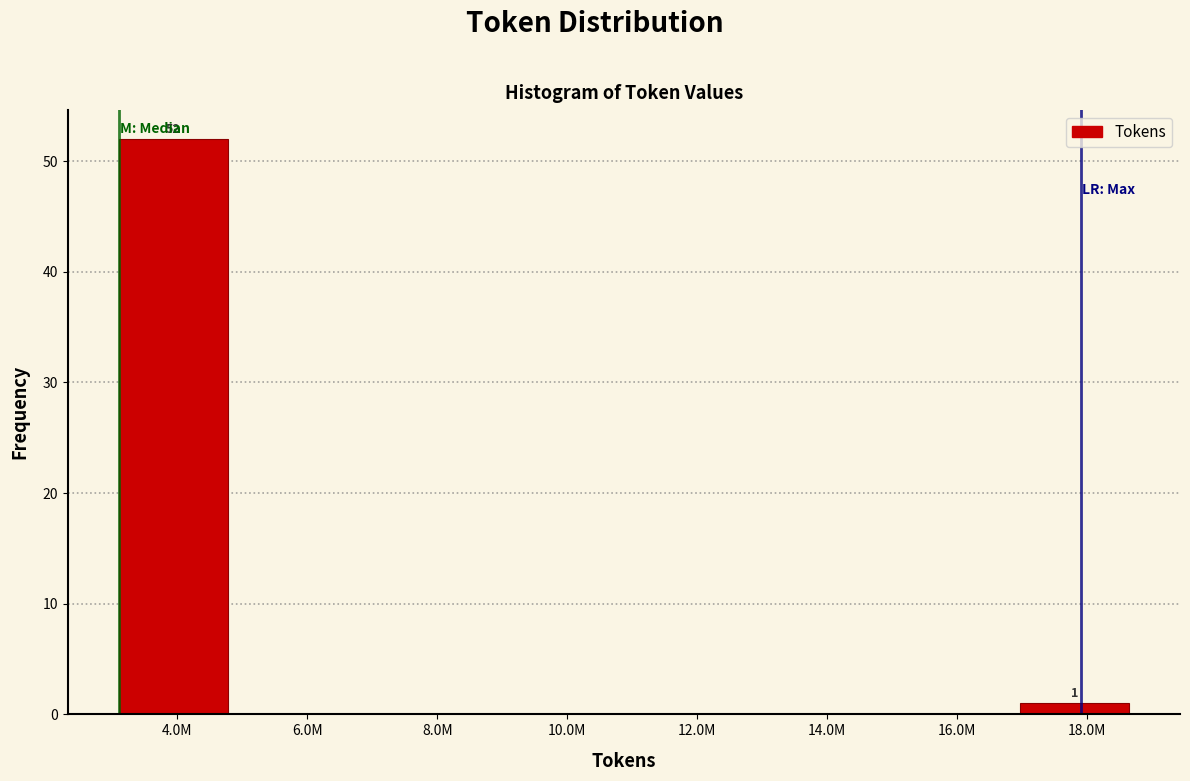

Reading left to right, extract all data points from this chart.

4.0M=52	6.0M=0	8.0M=0	10.0M=0	12.0M=0	14.0M=0	16.0M=0	18.0M=1